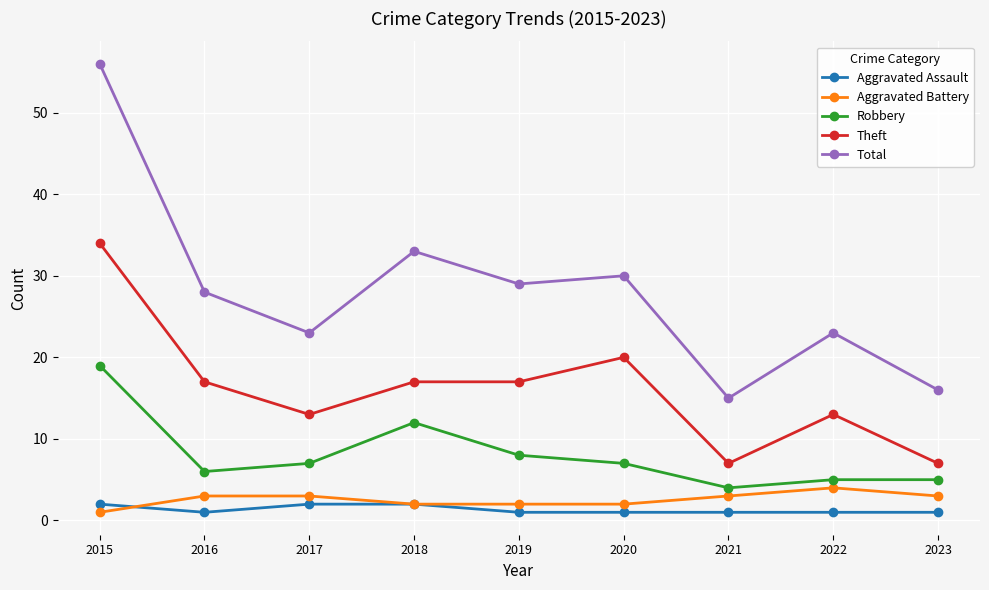

True or false: Aggravated Battery and Total intersect in this chart.

False